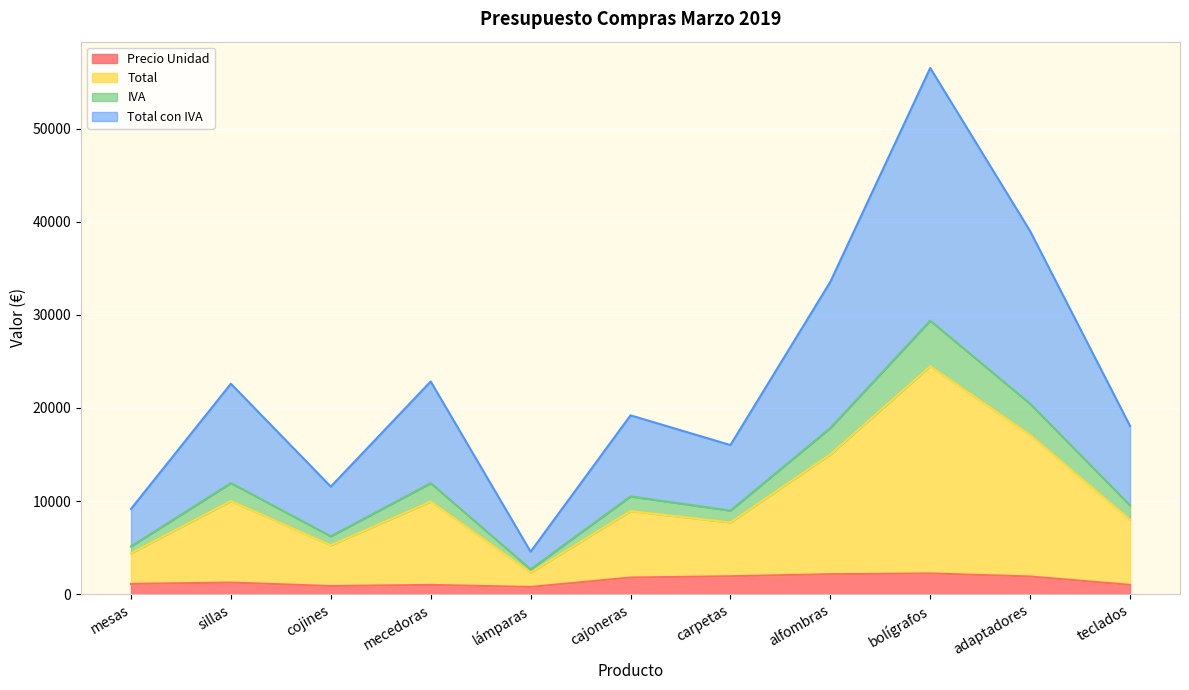

What is the highest value of the Precio Unidad series?

2225.0